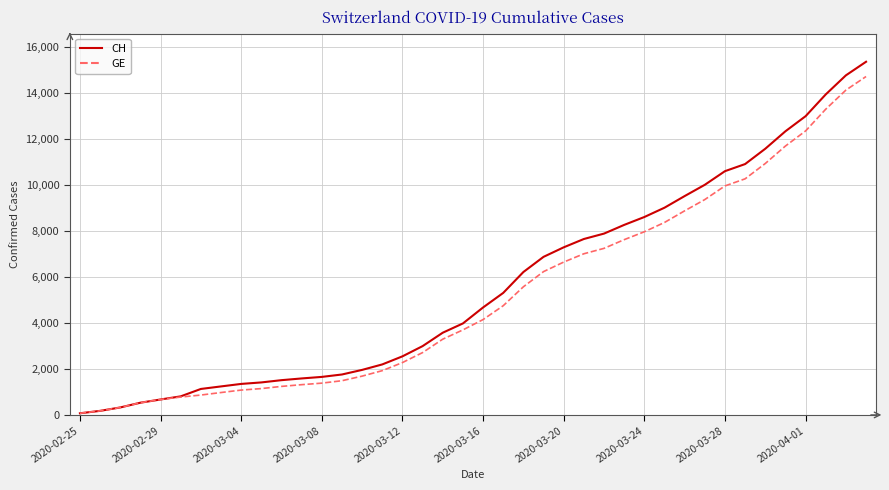

What is the maximum value for CH?

15359